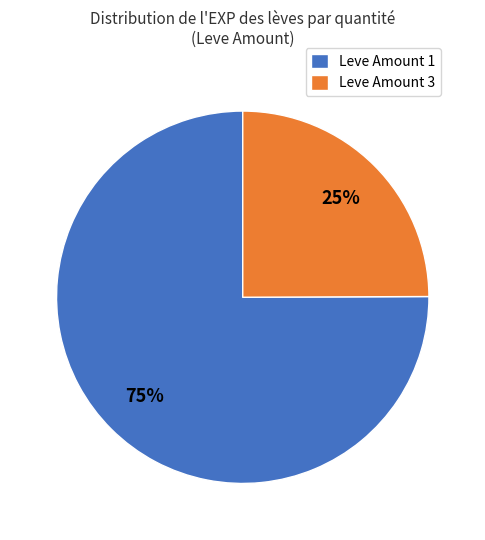

Rank the categories by value from highest to lowest.

Leve Amount 1, Leve Amount 3